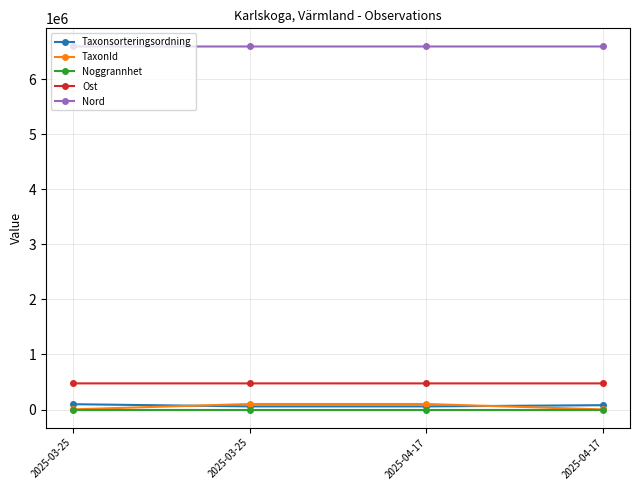

How many lines are shown in the chart?

5